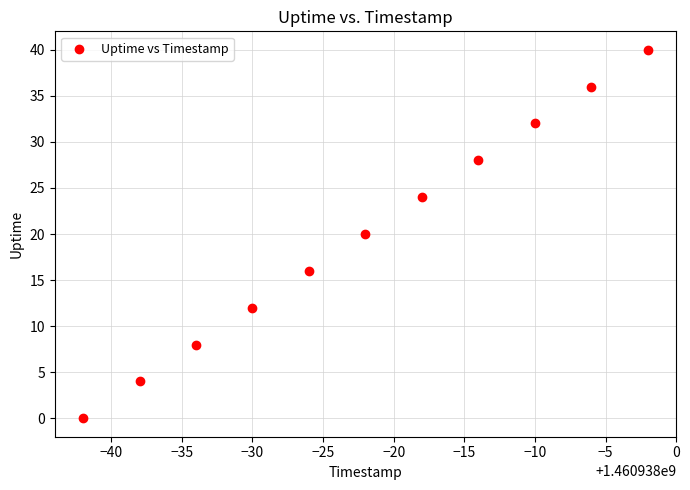

What is the range of Y values (max minus min)?

40